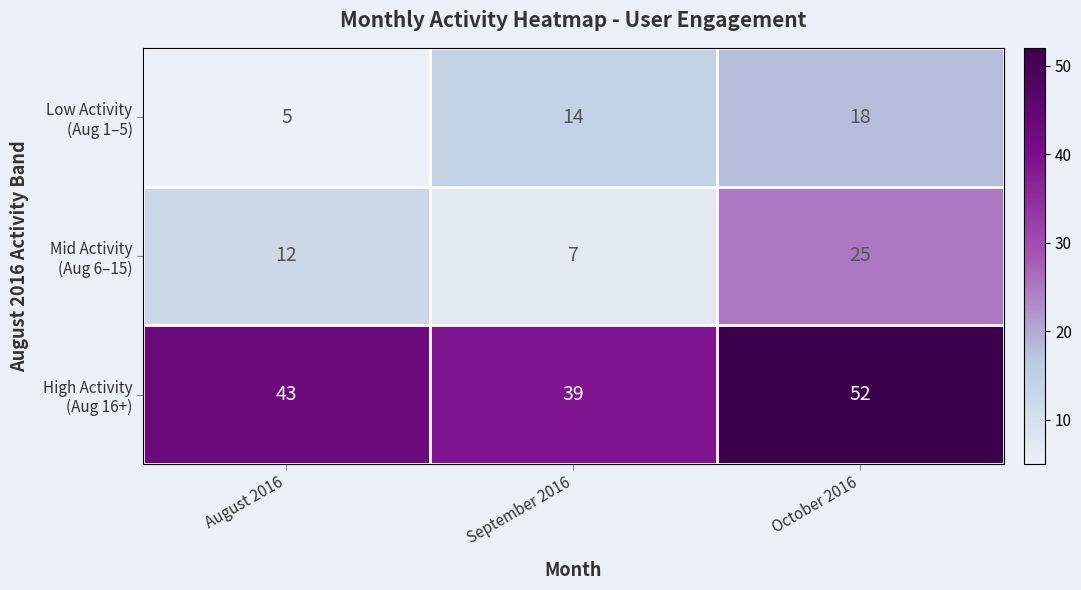

Which category has the lowest value across all series?

August 2016